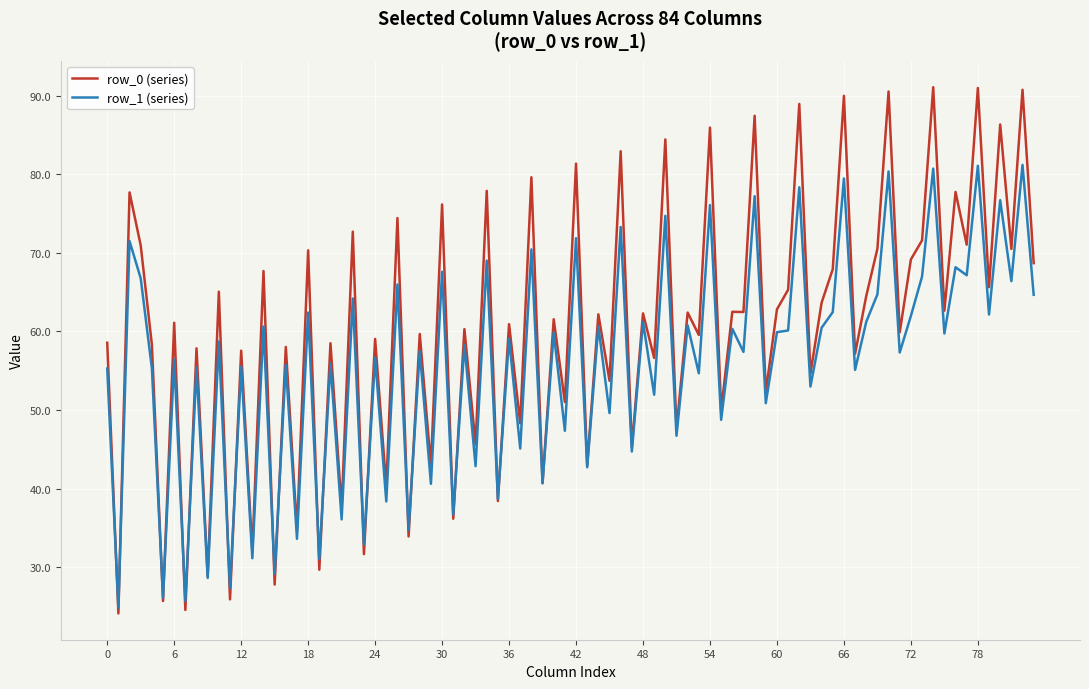

Which series has the largest total across all categories?

row_0 (series)